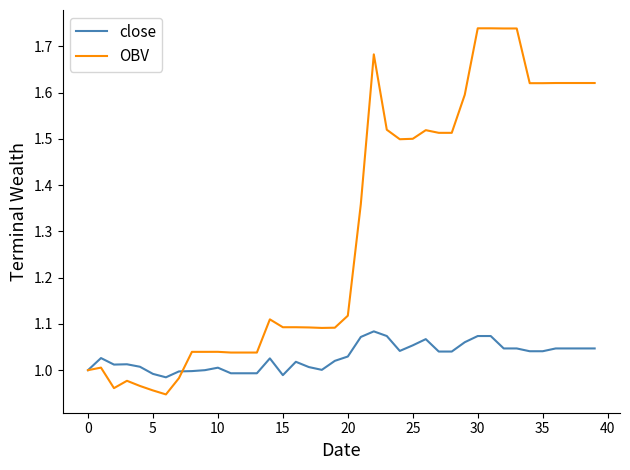

After their last crossing, which series has the higher values: OBV or close?

OBV